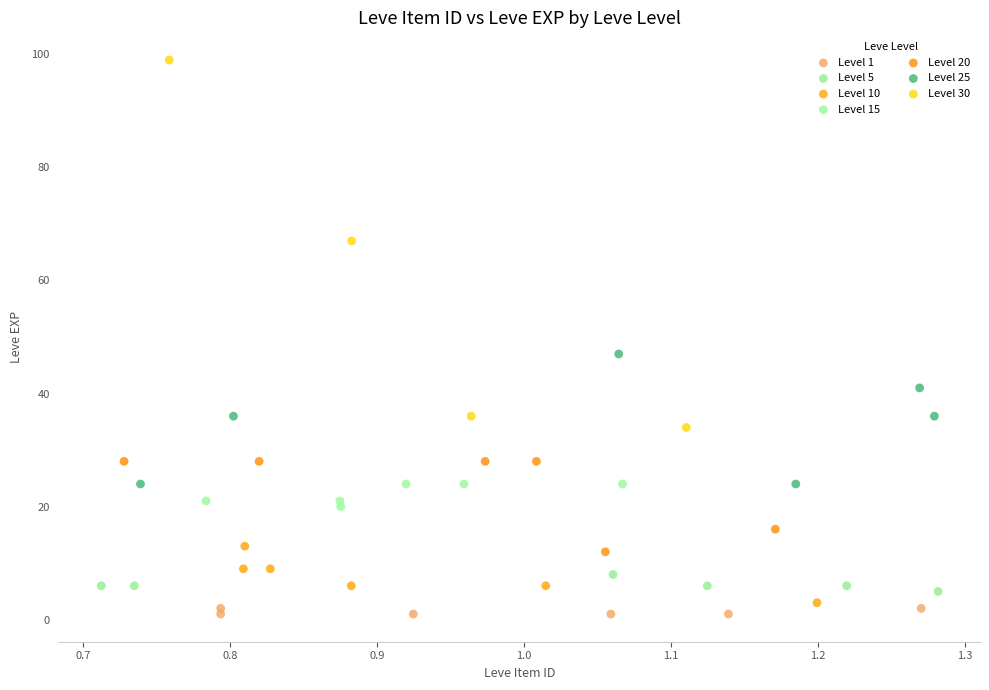

Which series has the largest Y range (max minus min)?

Level 30